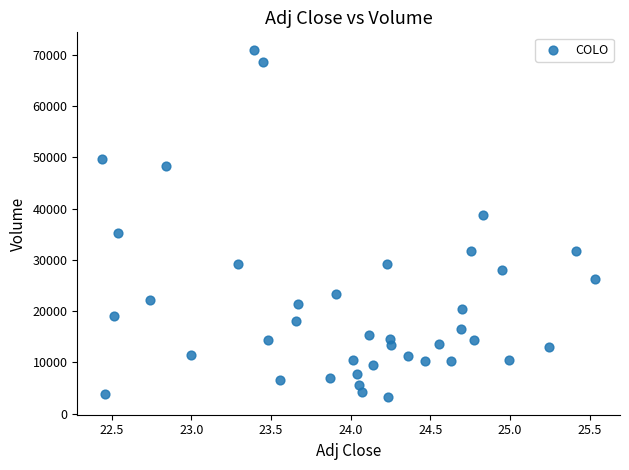

What is the range of Y values (max minus min)?

67800